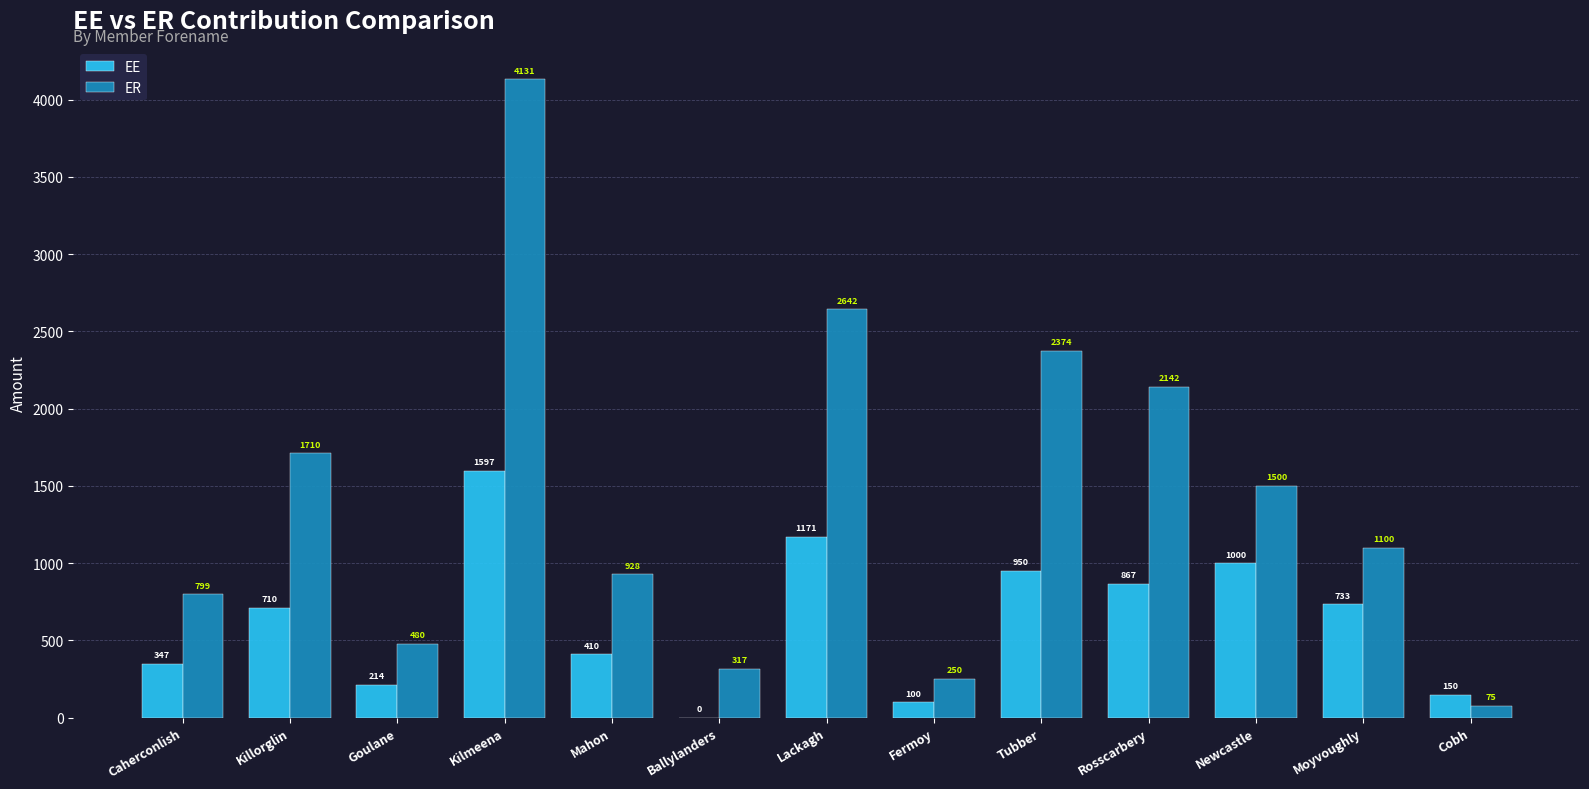

Between Kilmeena and Newcastle, which series saw the biggest shift?

ER